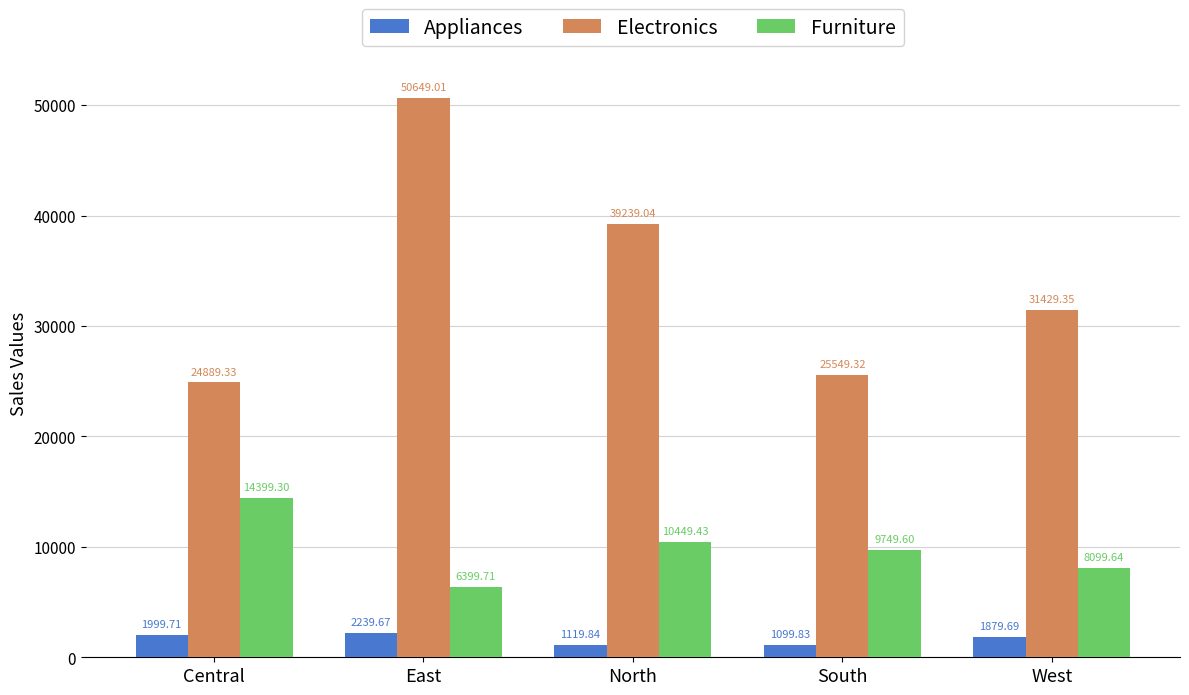

What are all the series names shown in the legend?

Appliances, Electronics, Furniture